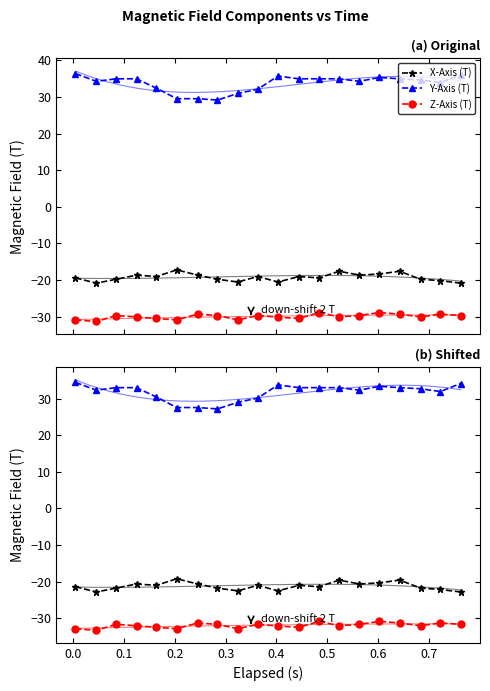

Rank the series by their maximum value, from lowest to highest.

Z-Axis (T) shifted, Z-Axis (T), X-Axis (T) shifted, X-Axis (T), Y-Axis (T) shifted, Y-Axis (T)